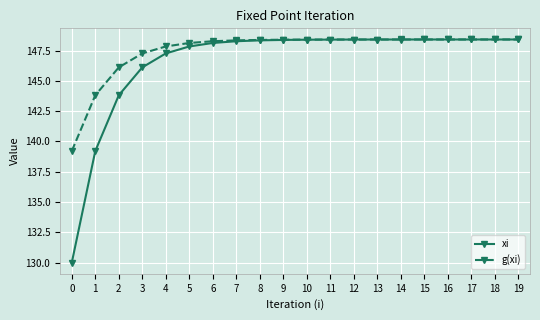

What is the sum of all xi values?

2931.4